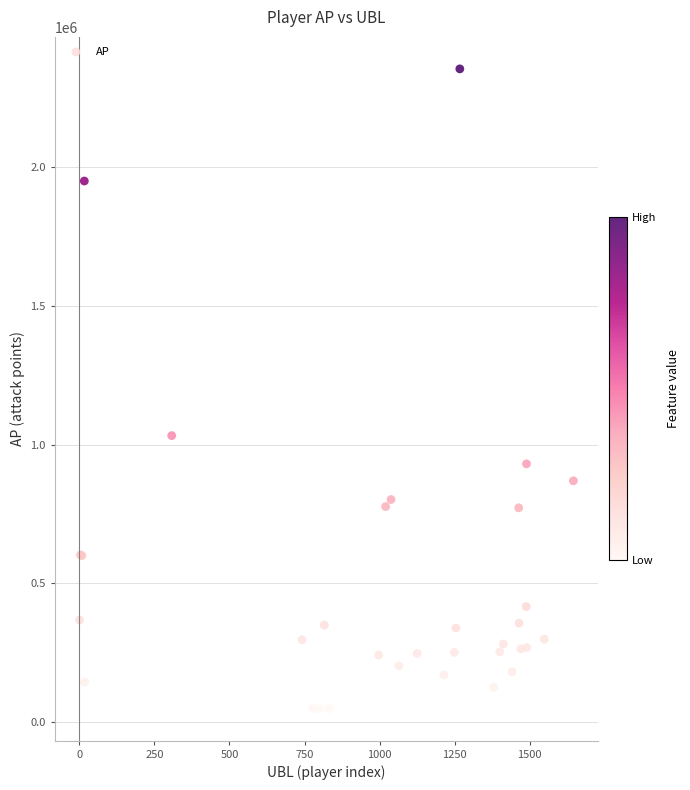

What Y value in the scatter plot is closest to 1200772?

1032100